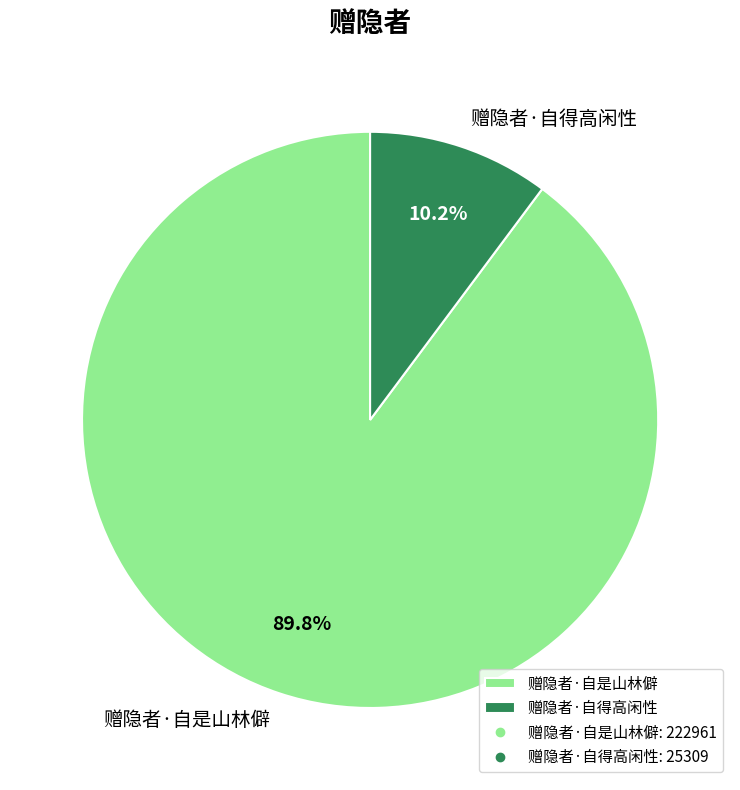

Is it true that 赠隐者·自是山林僻 is 81% of the pie?

False